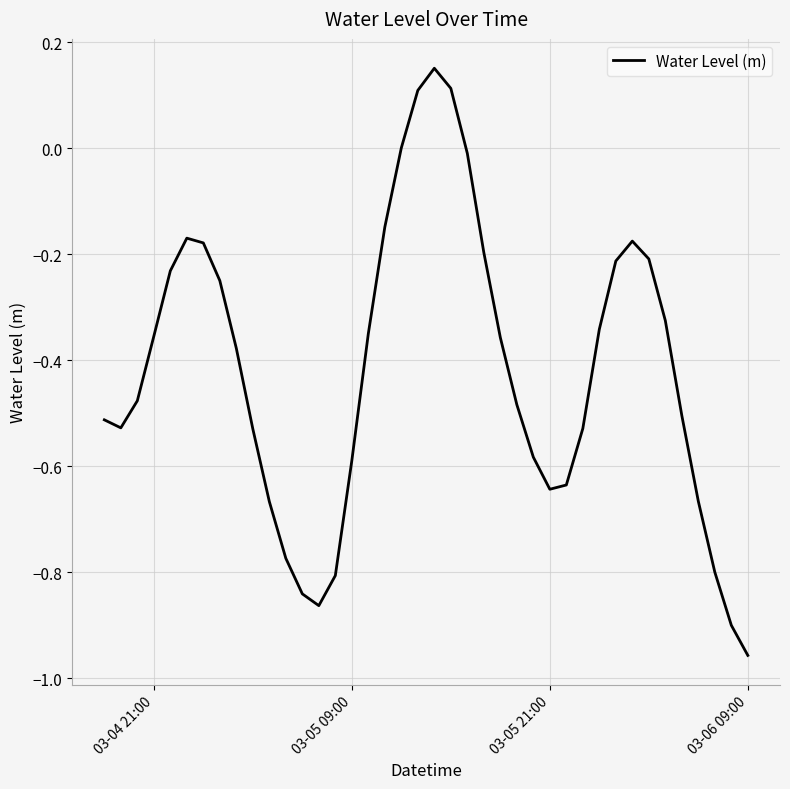

What is the difference between the maximum and minimum values?

1.1